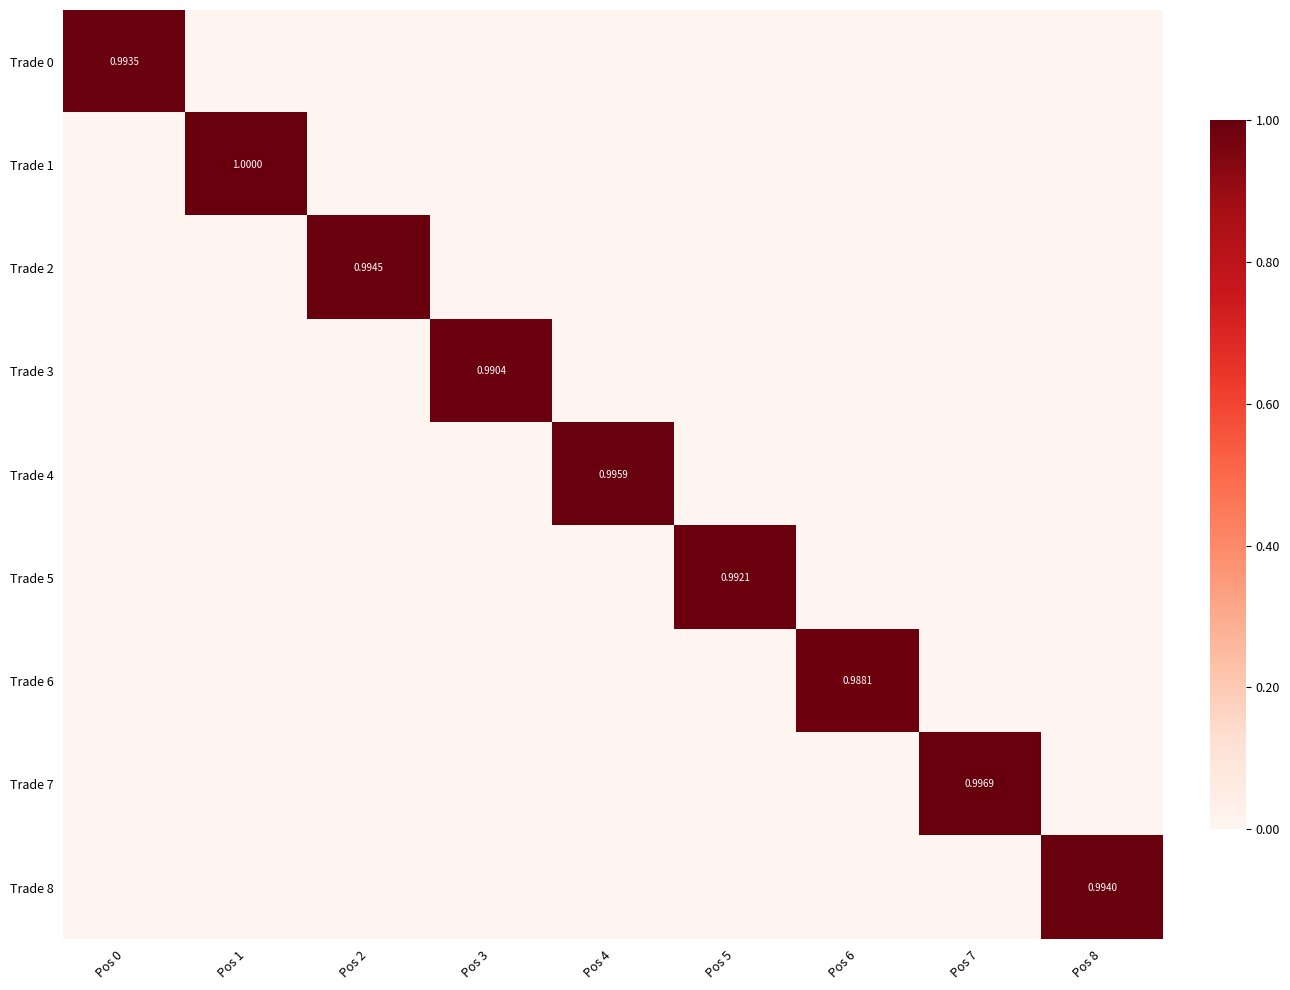

What is the total value across all series at Pos 4?

1.0